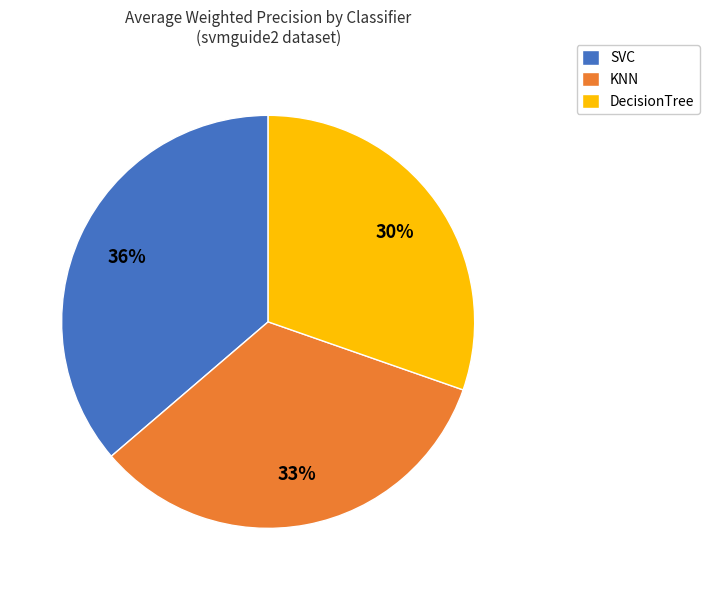

To the nearest percent, what portion does SVC represent?

36%